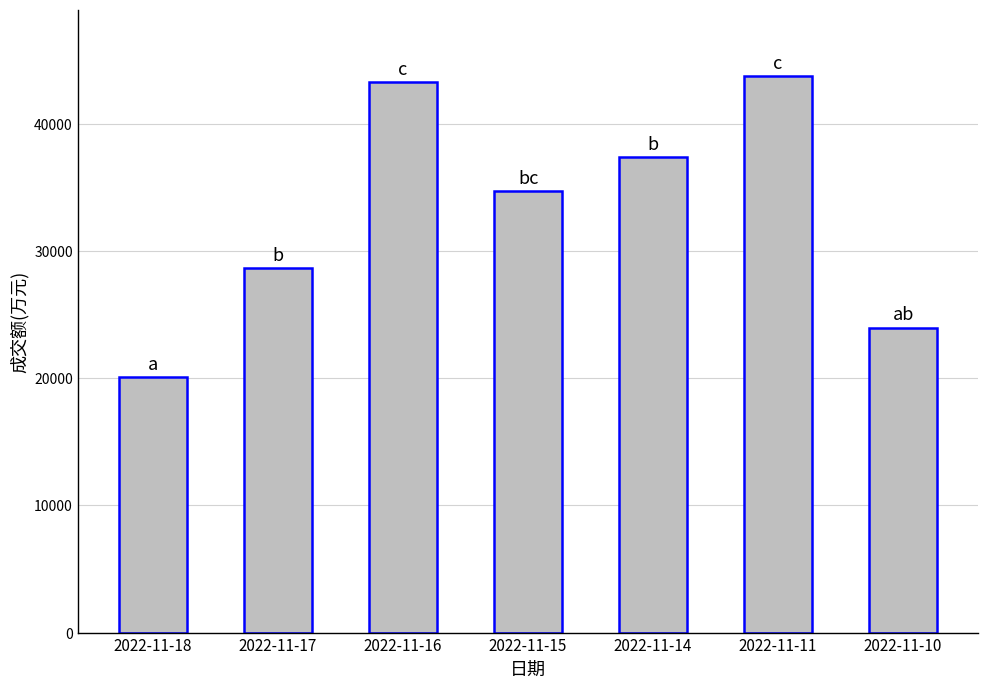

Rank the categories by value from lowest to highest.

2022-11-18, 2022-11-10, 2022-11-17, 2022-11-15, 2022-11-14, 2022-11-16, 2022-11-11